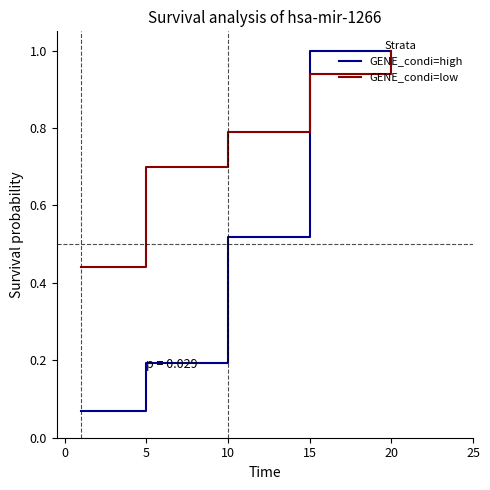

At how many categories does at least one series exceed 0?

5